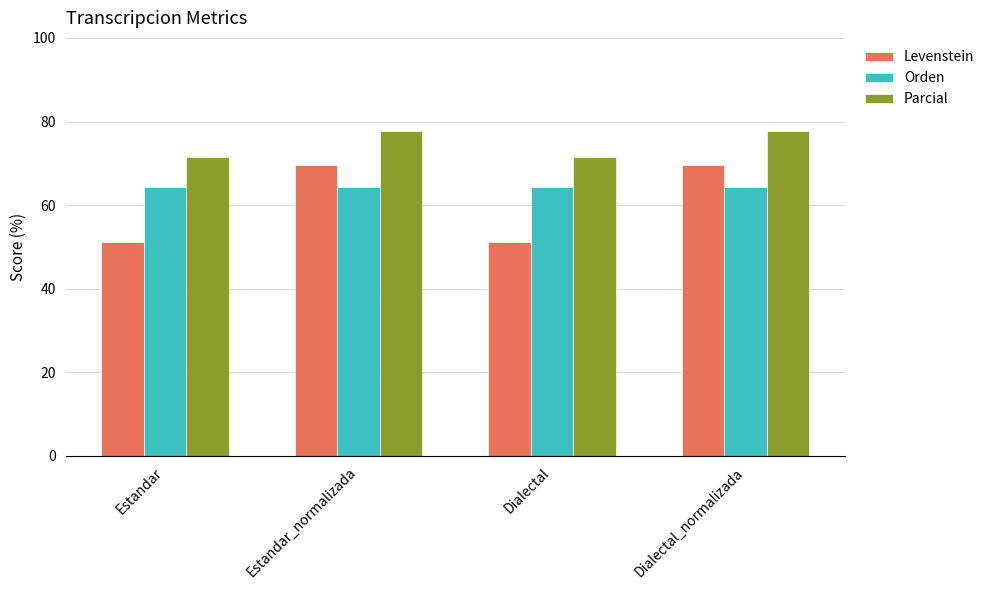

Does the chart contain stacked bars?

No